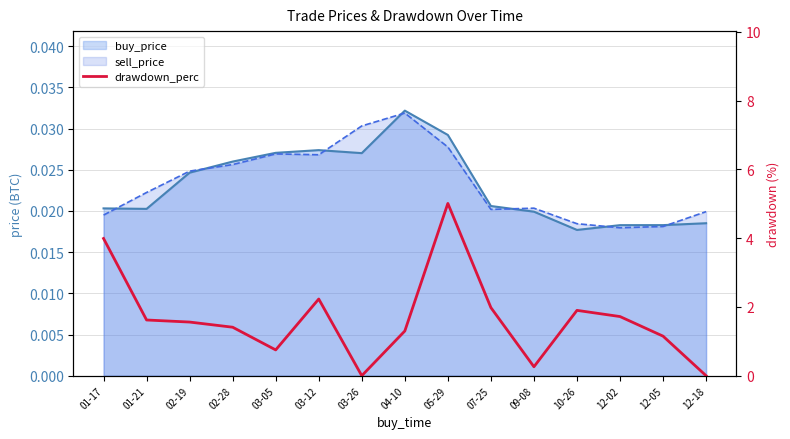

Which has a higher value, 01-17 or 12-18?

01-17